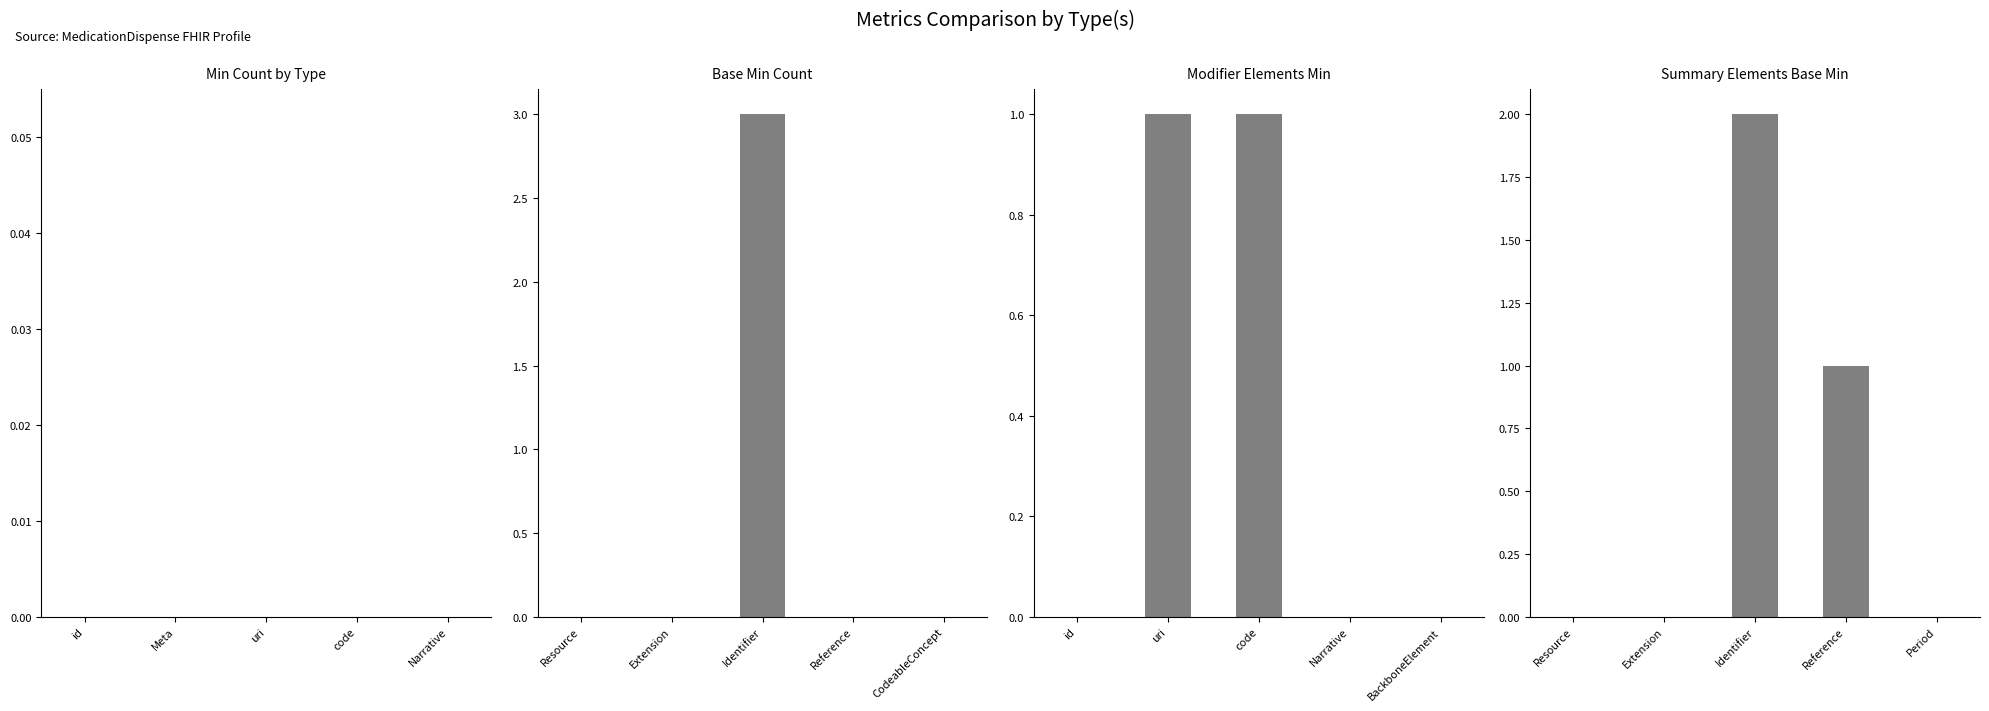

Which series has the widest spread of values?

Base Min Count